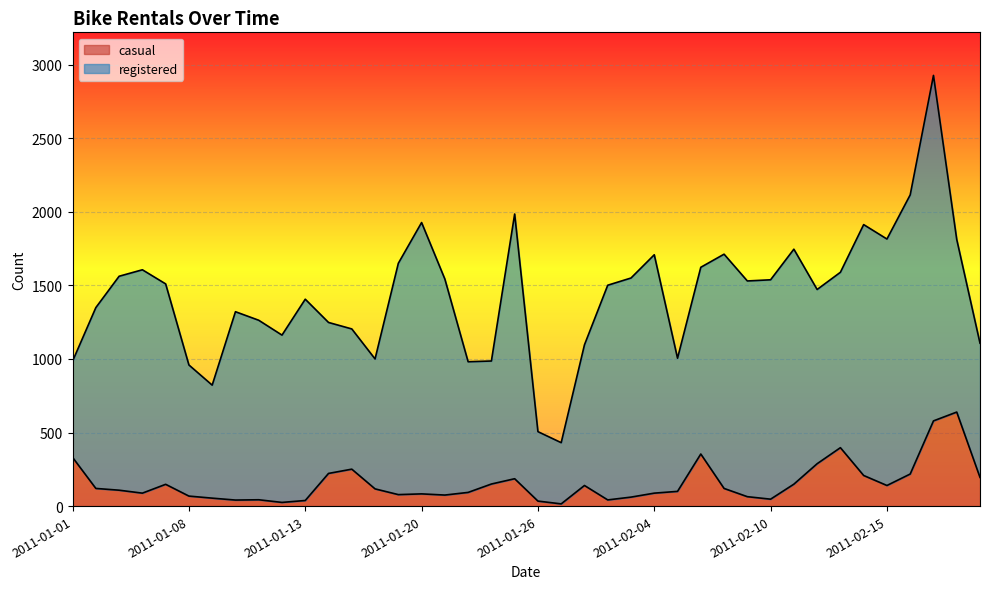

What value does the data have at 2011-02-13, to the nearest 10?

400